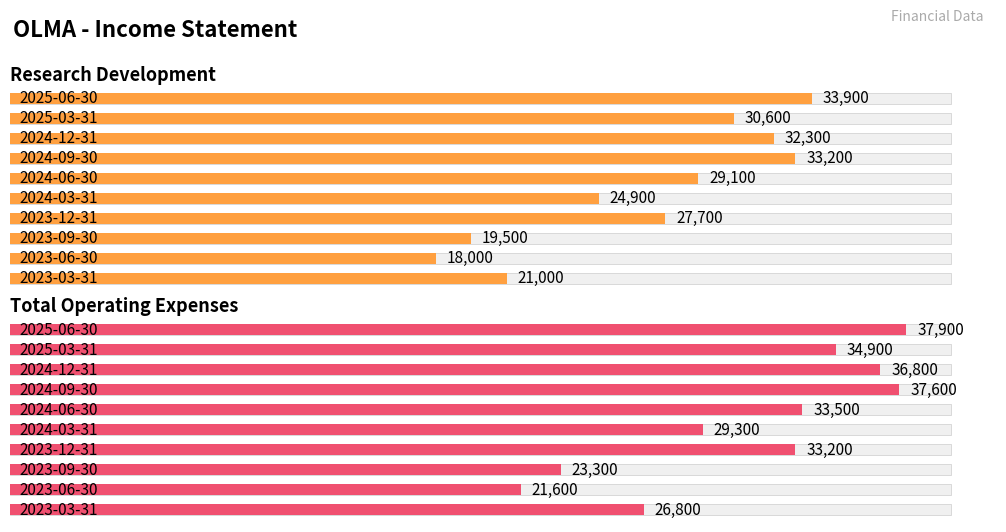

Where is Total Operating Expenses nearest to the value 29750?

2024-03-31